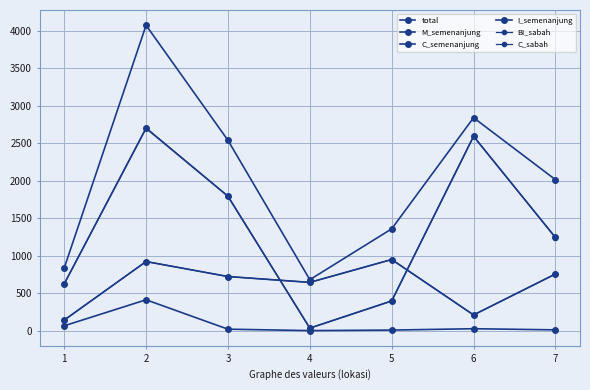

Does the chart have visible grid lines?

Yes